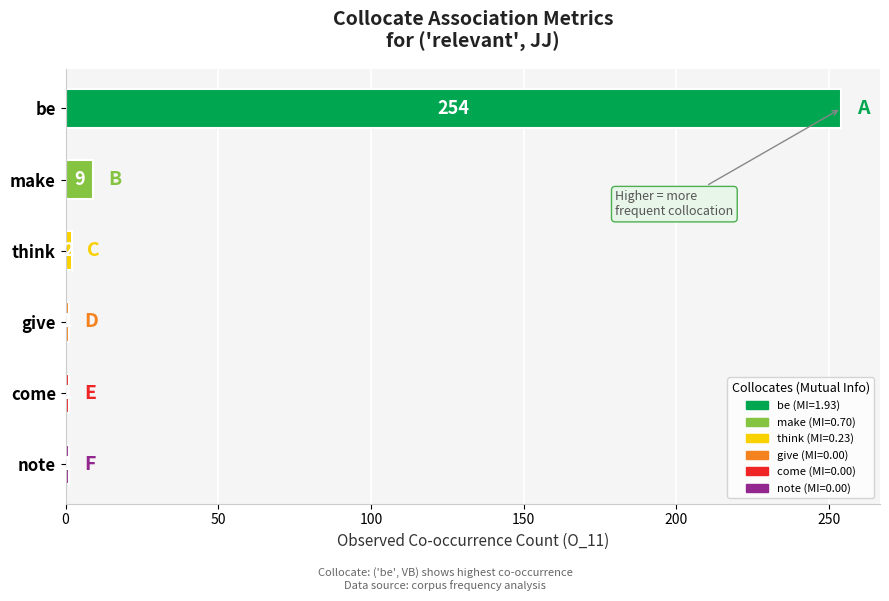

Reading top to bottom, transcribe all the data shown in this chart.

be=254	make=9	think=2	give=1	come=1	note=1